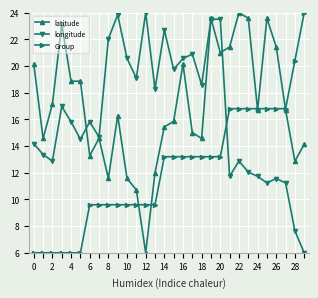

What is the lowest value of the longitude series?

6.0